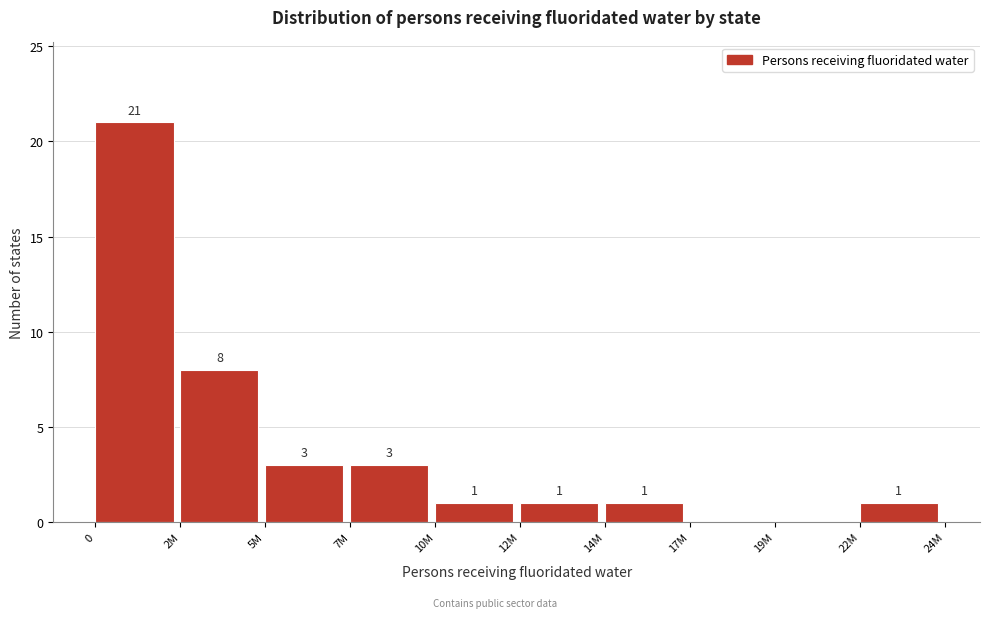

Reading right to left, extract all data points from this chart.

22M=1	19M=0	17M=0	14M=1	12M=1	10M=1	7M=3	5M=3	2M=8	0=21